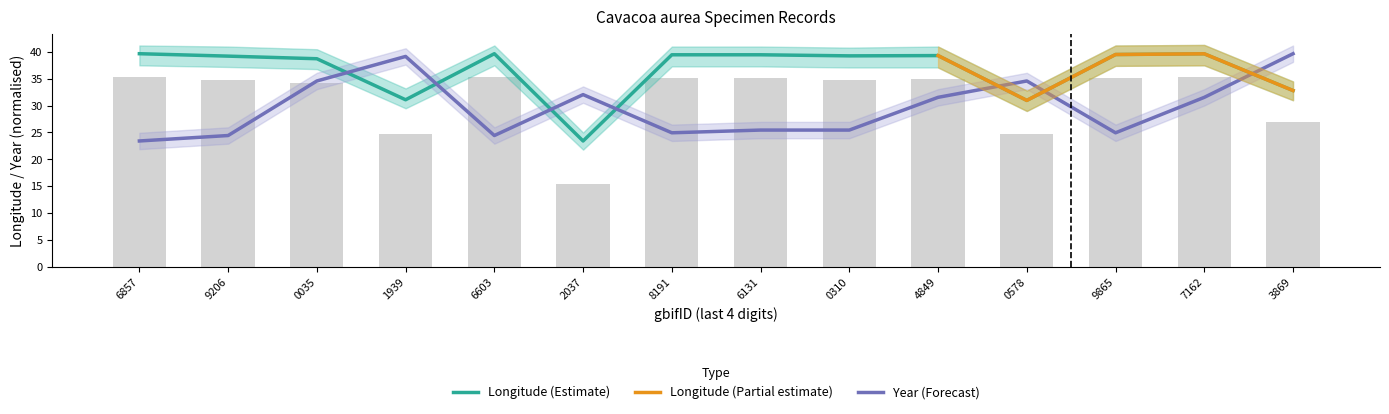

Is the value of year at 7162 greater than the value of lon at 9865?

No